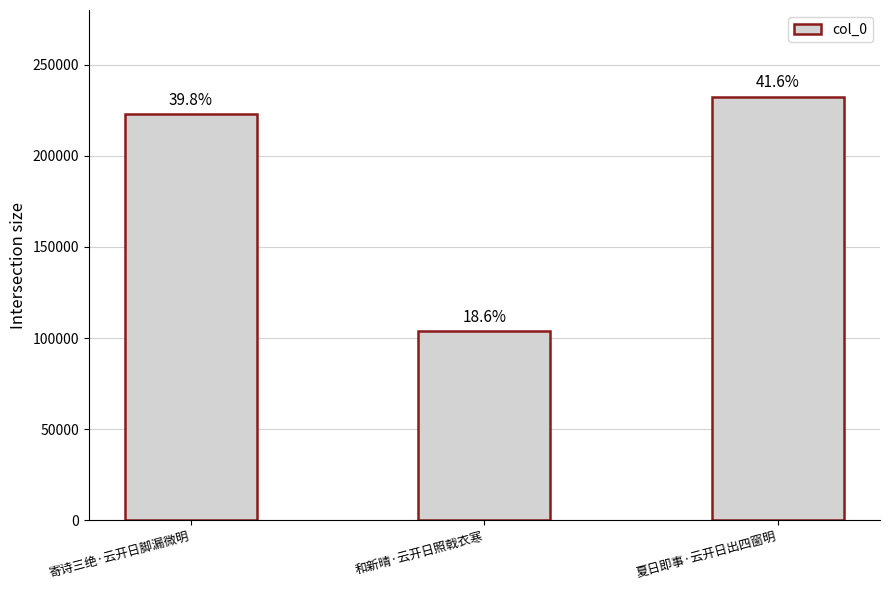

At which category does the chart reach its peak across all series?

夏日即事·云开日出四窗明